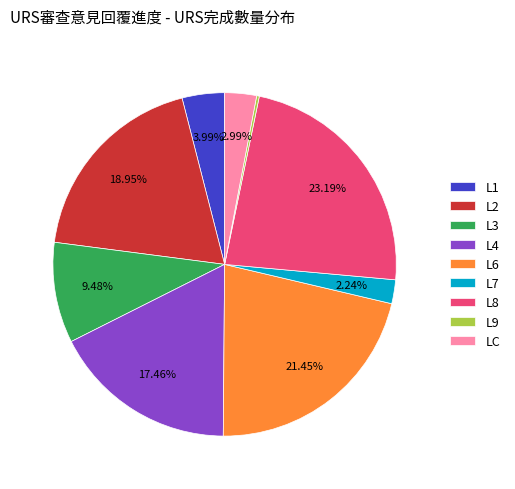

Combined, what portion of the pie is L1 and LC?

7.0%